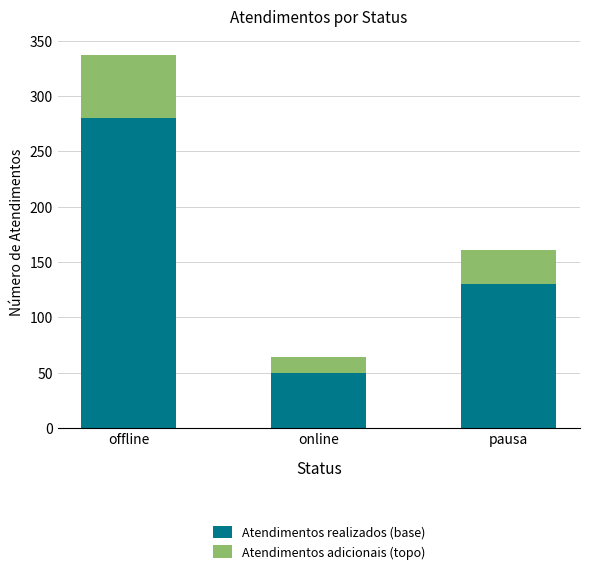

True or false: Atendimentos realizados (base) has a value of 50 at online.

True